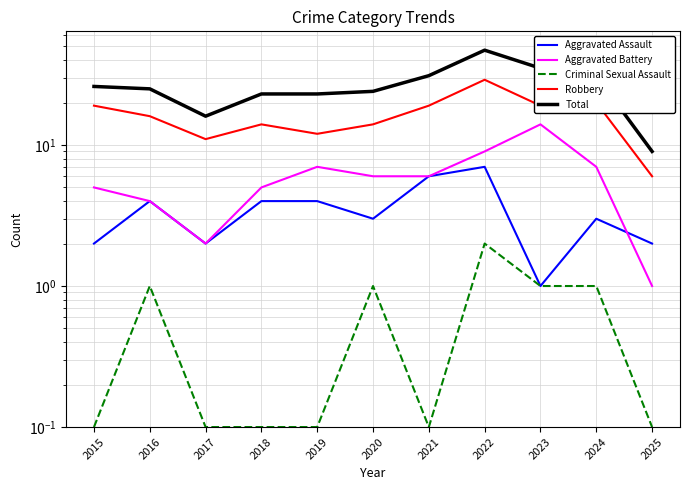

The Aggravated Assault series shows 7.0 at 2022. True or false?

True